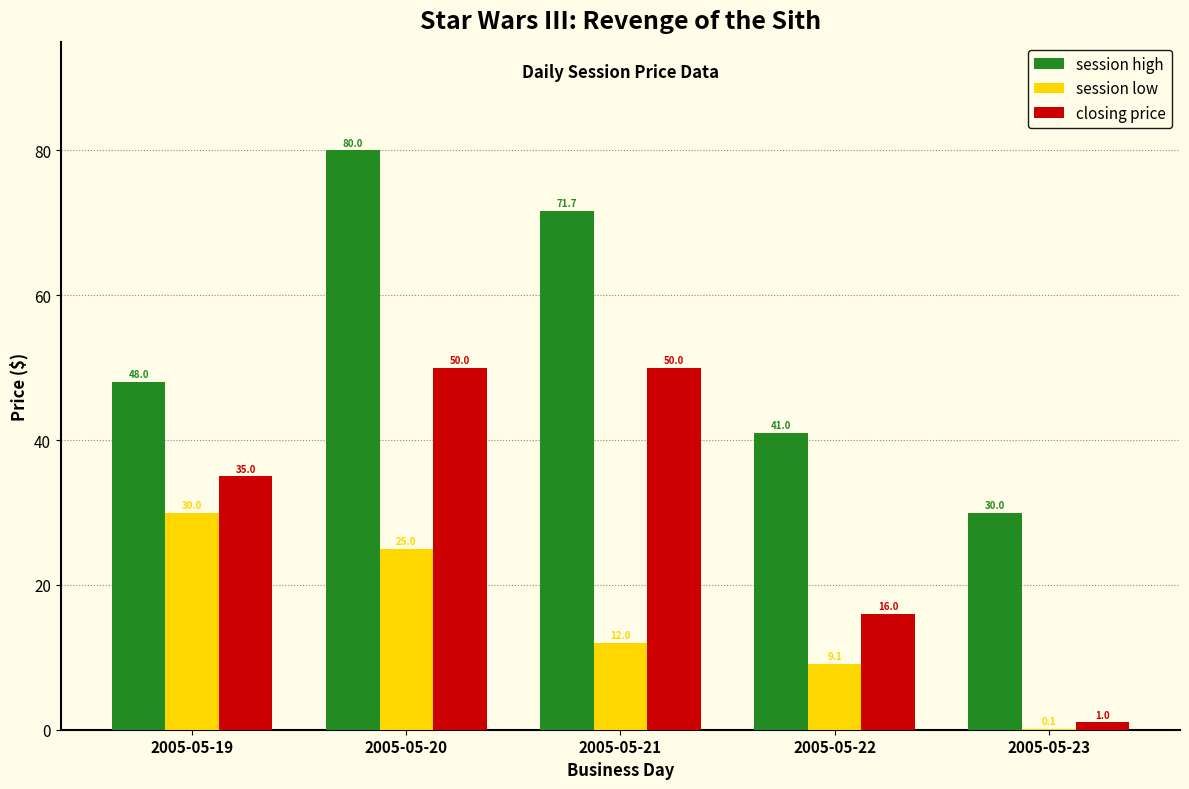

At which category does the chart reach its peak across all series?

2005-05-20